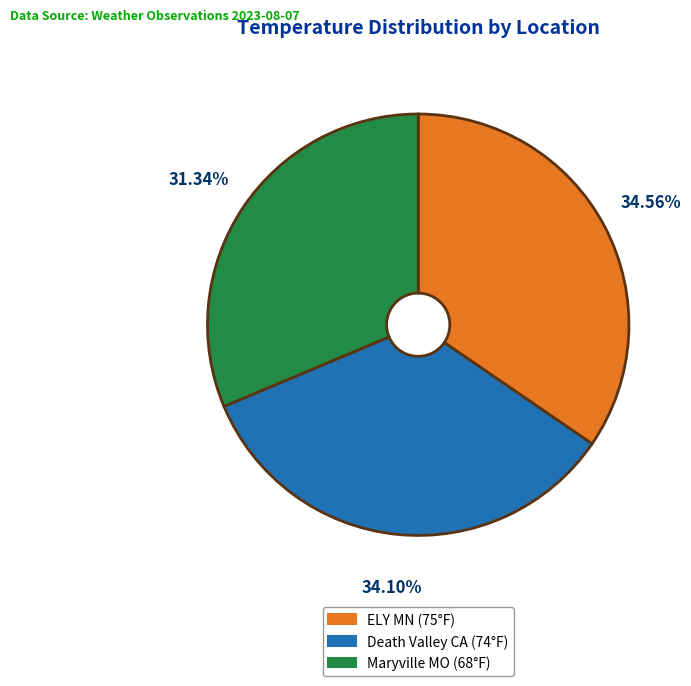

How many slices are in this pie chart?

3